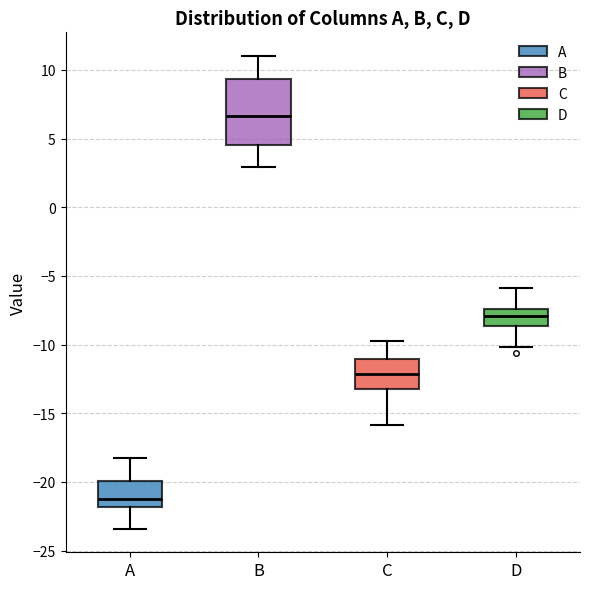

Reading left to right, transcribe this box plot: for each box, give where its median line is, the range the box spans, and where its two whiskers end, as read against the y-axis. The values are not printed on the chart, so give them approximately, as read against the axis.

A: median -21.0, box -22.0 to -20.0, whiskers -23.5 to -18.0
B: median 6.5, box 4.5 to 9.5, whiskers 3.0 to 11.0
C: median -12.0, box -13.0 to -11.0, whiskers -16.0 to -10.0
D: median -8.0, box -8.5 to -7.5, whiskers -10.0 to -6.0